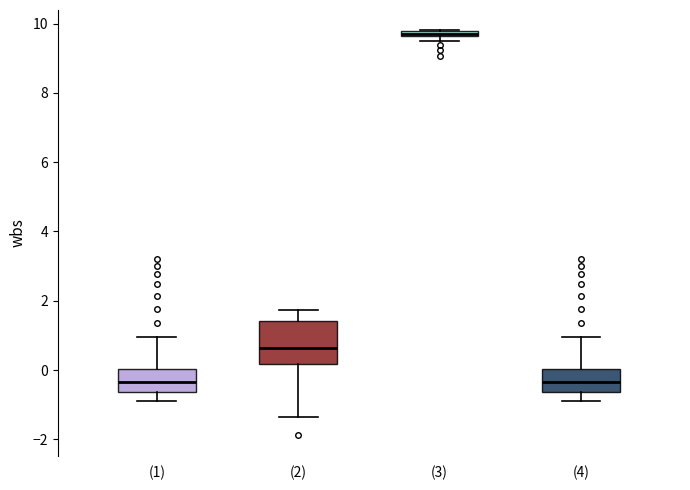

Which box is the tallest, from its lower edge to its upper edge?

(2)